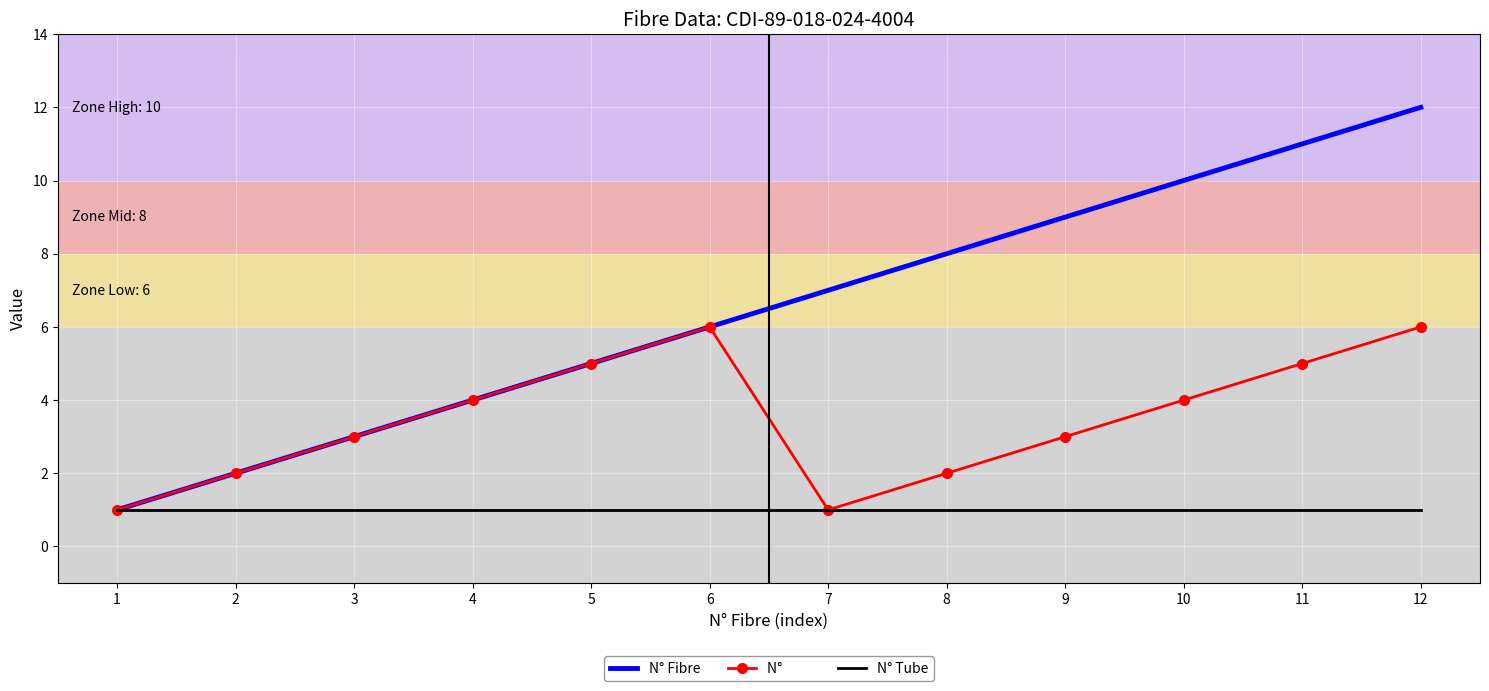

At which category is the sum across all series the highest?

12